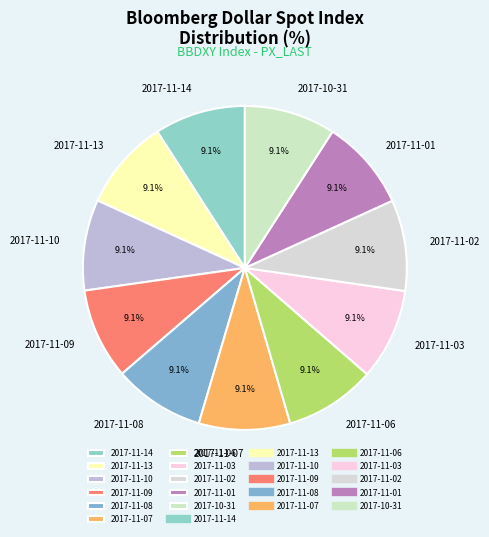

What is the ratio of the value at 2017-11-01 to the value at 2017-11-08?

1.0